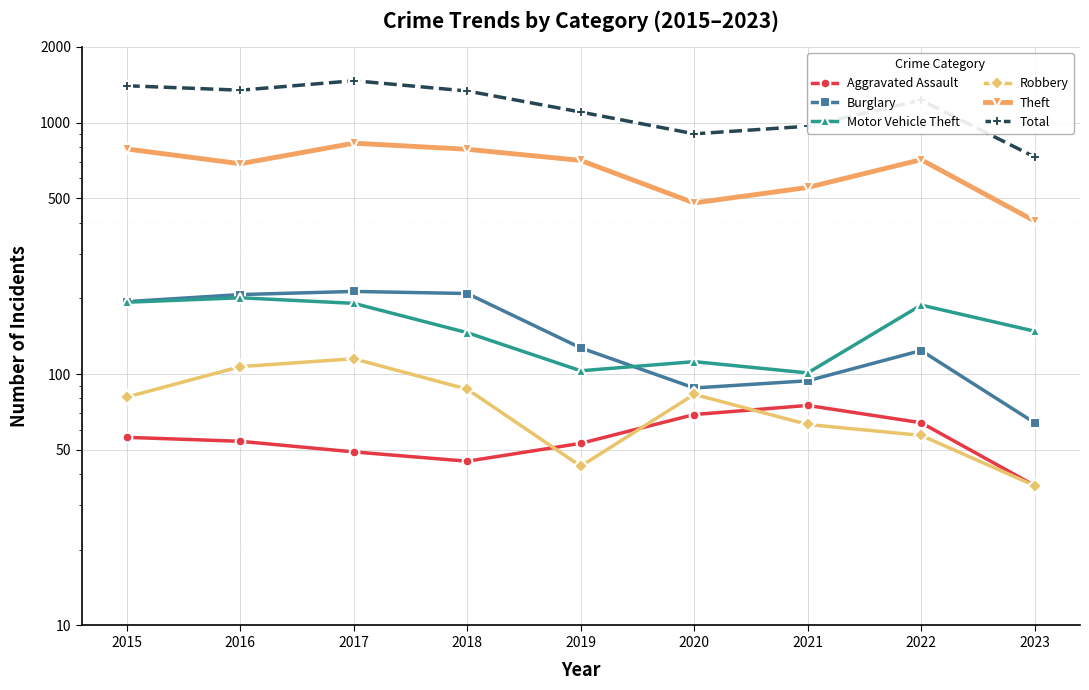

What is the value of the Total point at the 1st from the left?

1401